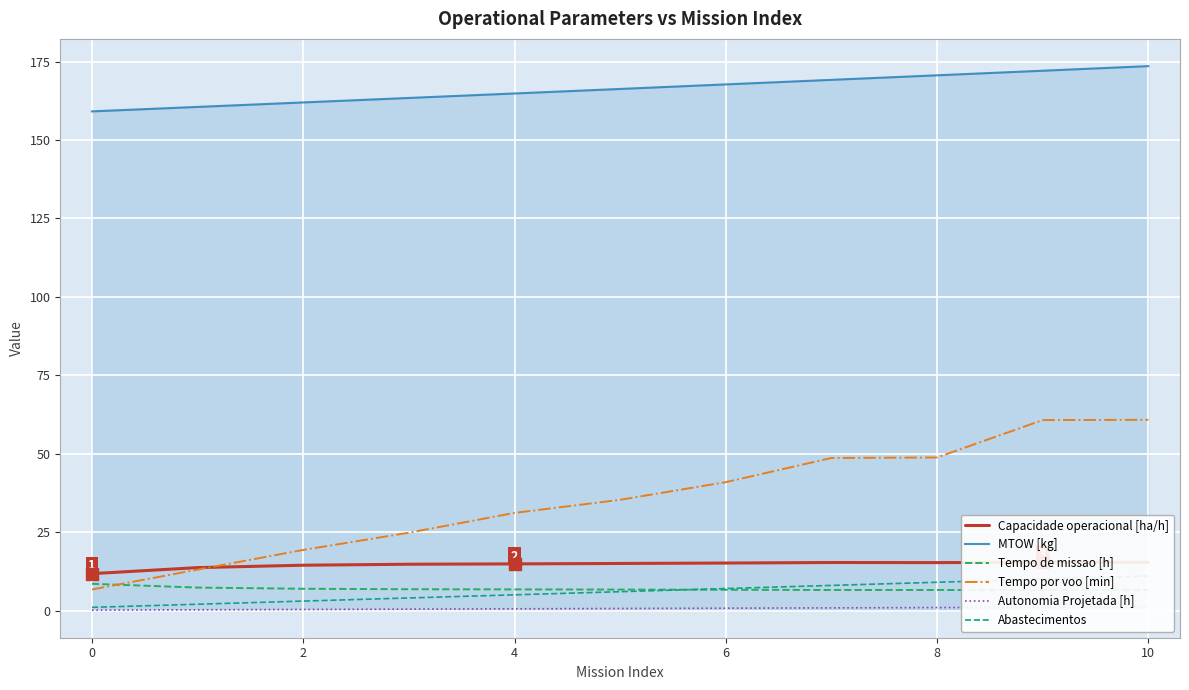

True or false: MTOW [kg] and Tempo por voo [min] cross at least once.

False